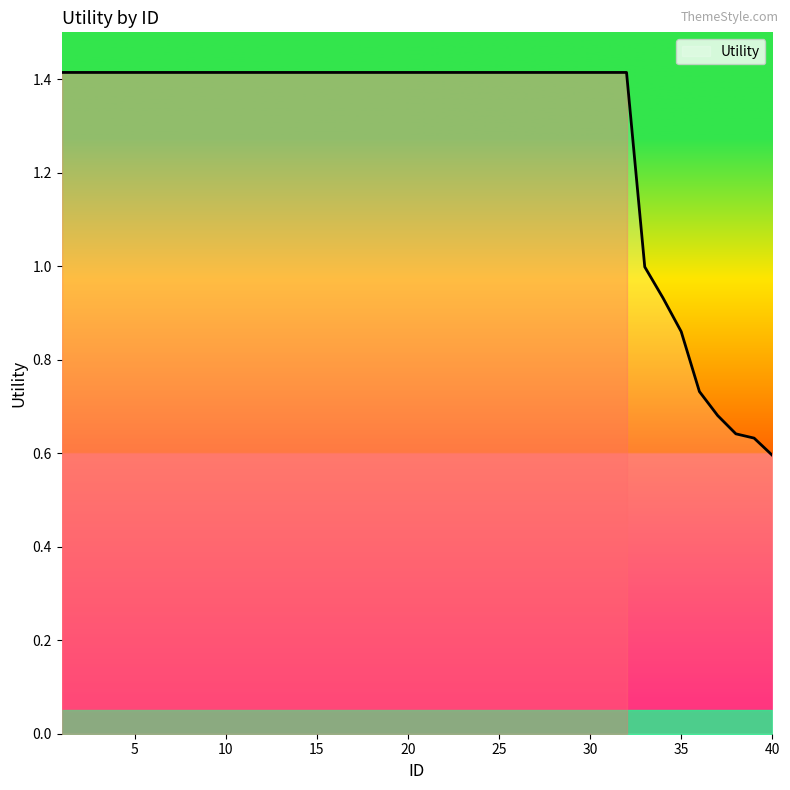

What is the difference between the maximum and minimum values?

0.8